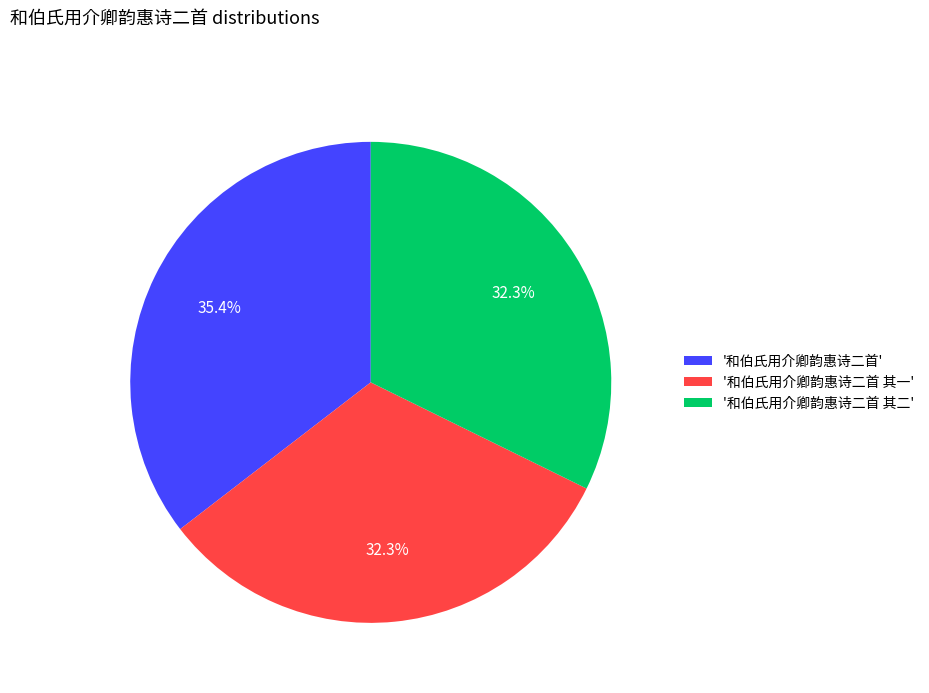

Approximately how many times larger is the value at '和伯氏用介卿韵惠诗二首 其一' compared to '和伯氏用介卿韵惠诗二首 其二'?

1.0